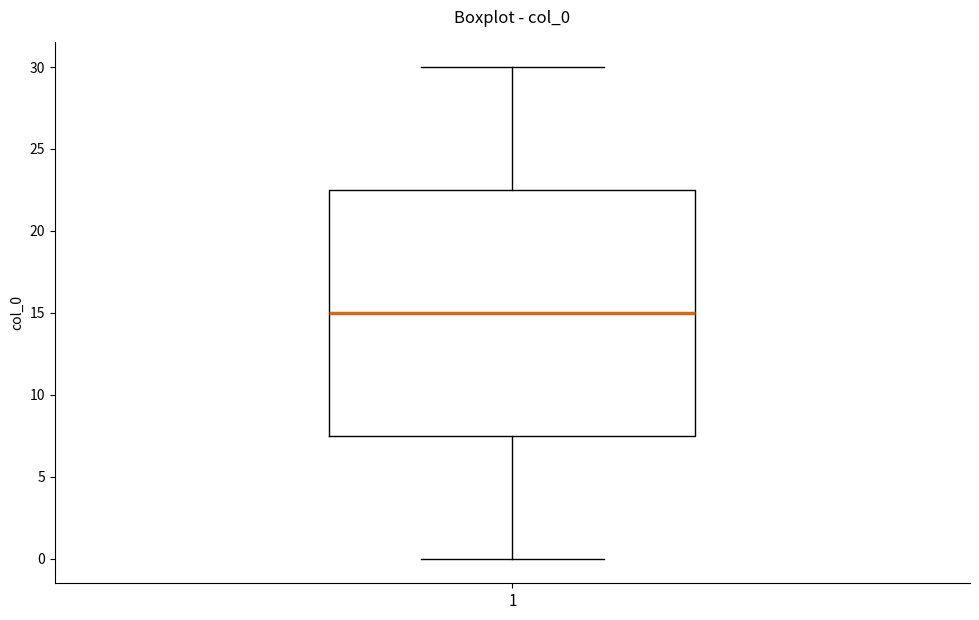

Read this box plot against the y-axis: the position of the median line, the range covered by the box, and the ends of both whiskers. The values are not printed on the chart, so give them approximately, as read against the axis.

median 15.0, box 7.5 to 22.5, whiskers 0.0 to 30.0